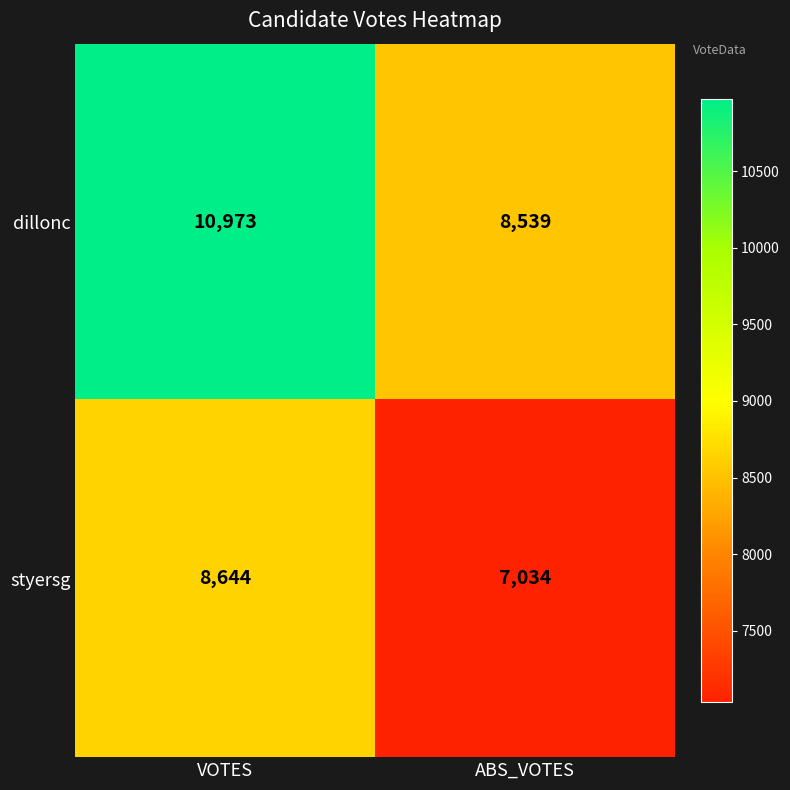

At which category does the chart reach its peak across all series?

VOTES